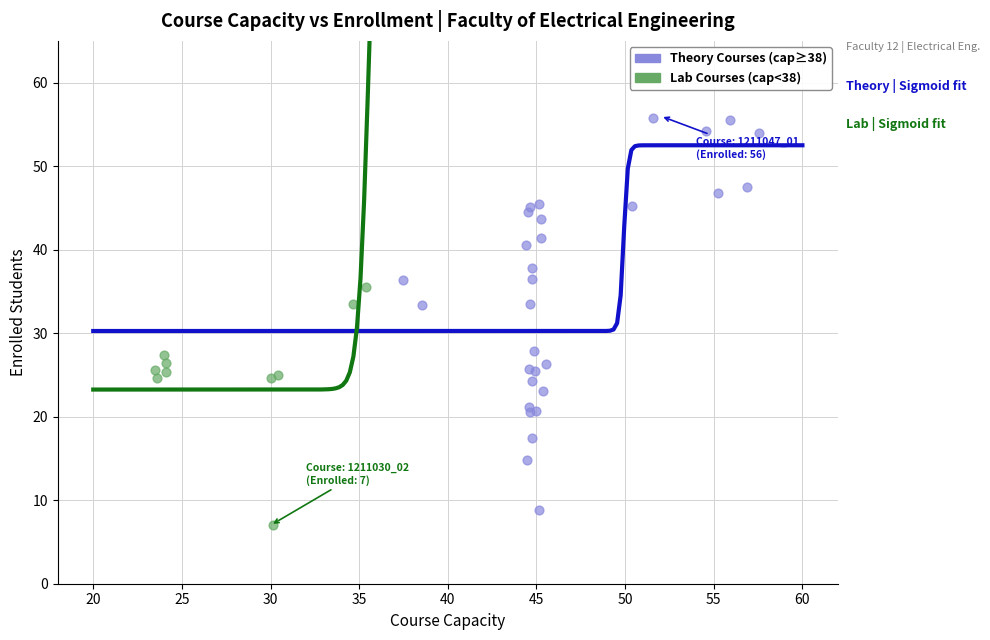

Which series has the largest Y range (max minus min)?

Theory Courses (cap≥38)